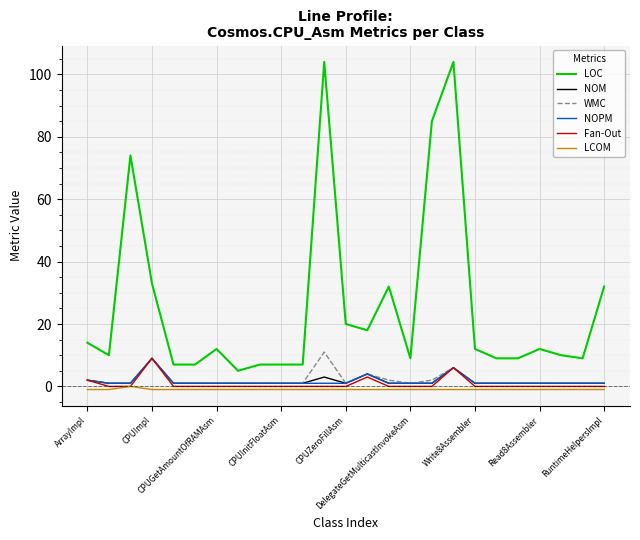

Count the number of data series in this chart.

6